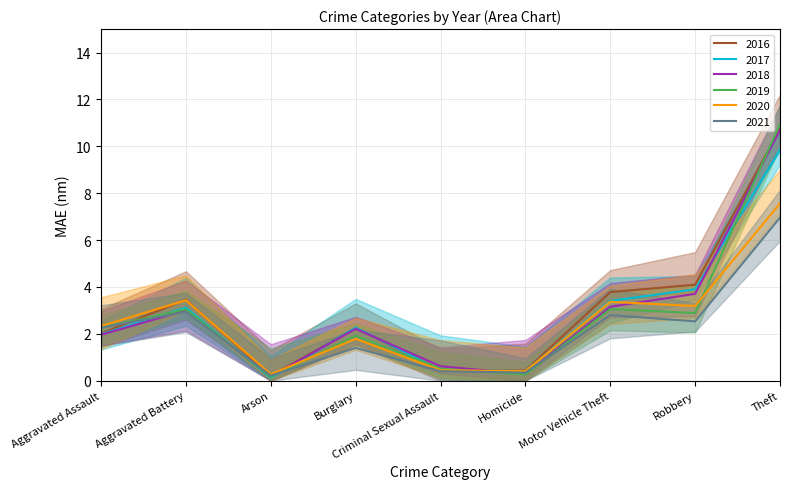

The value of 2019 at Homicide is 0.3. True or false?

True